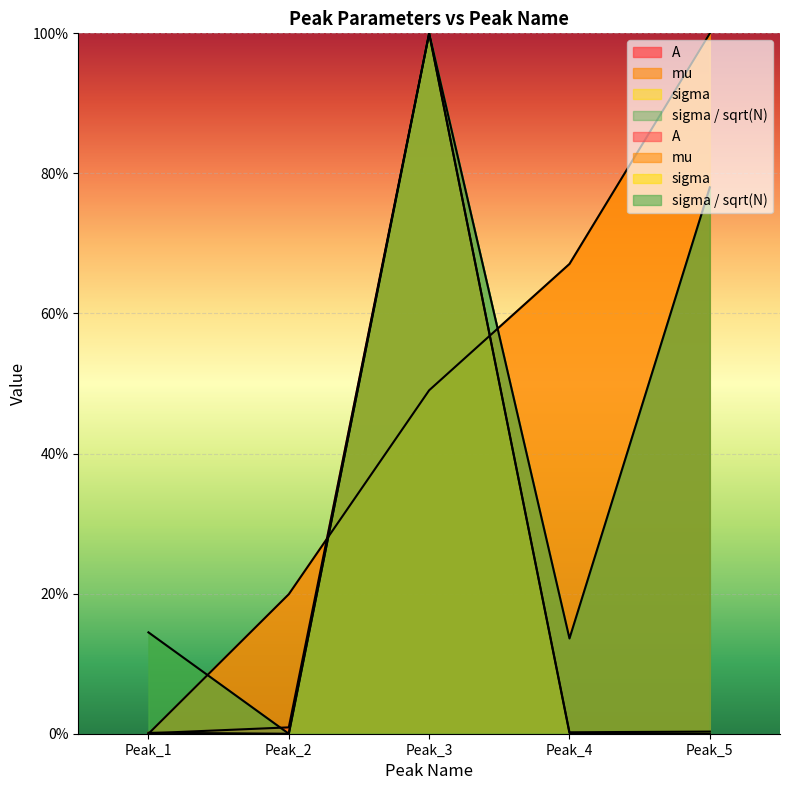

What is the spread (max minus min) of values at Peak_1?

14.5